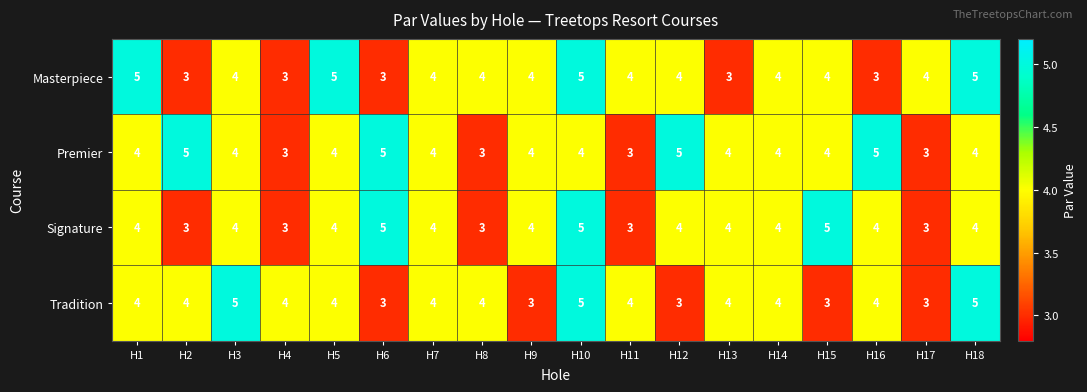

What value does the Signature series have at H12?

4